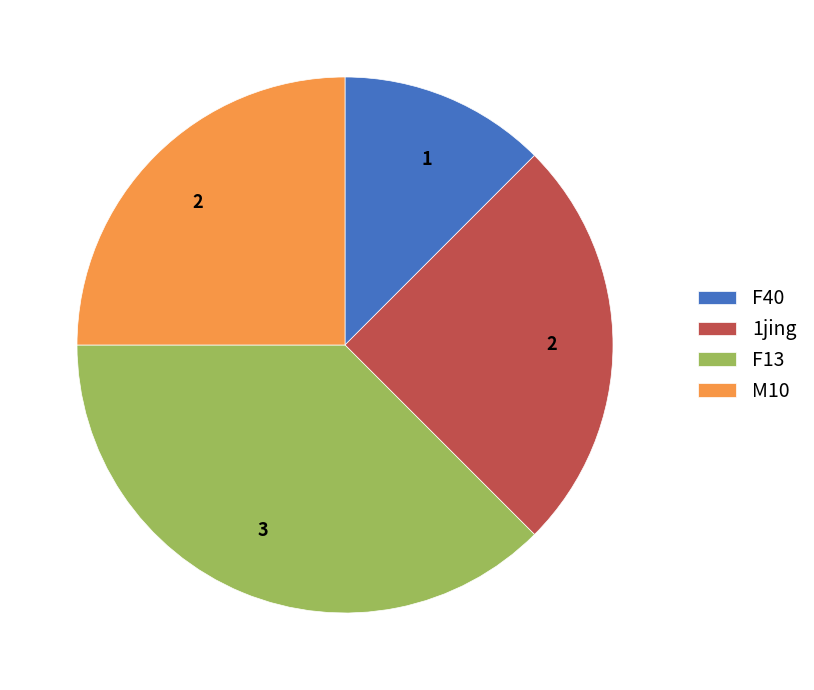

The M10 slice represents 25% of the pie. True or false?

True